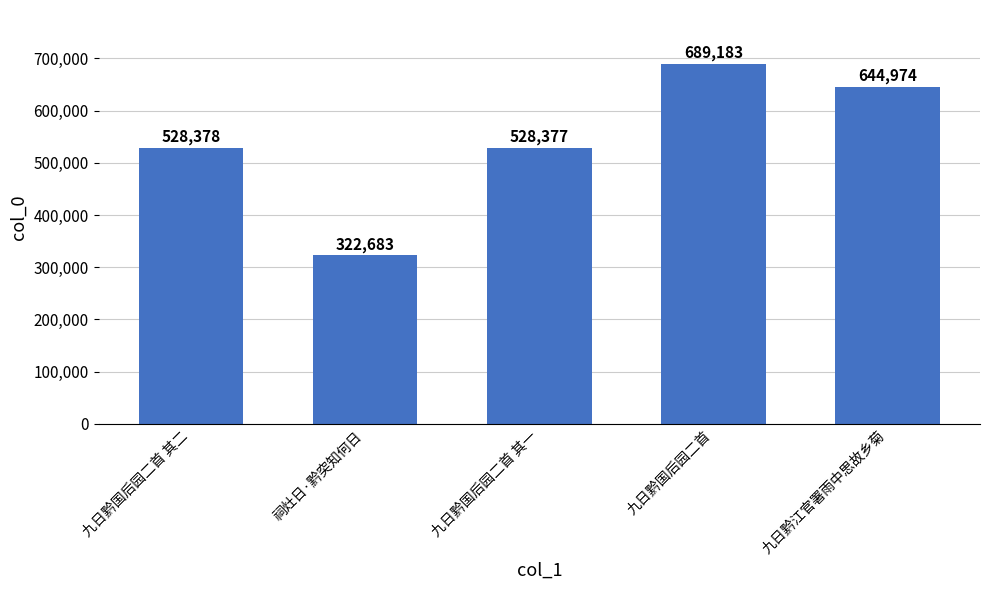

What is the approximate value at 祠灶日·黔突知何日, to the nearest 10?

322680